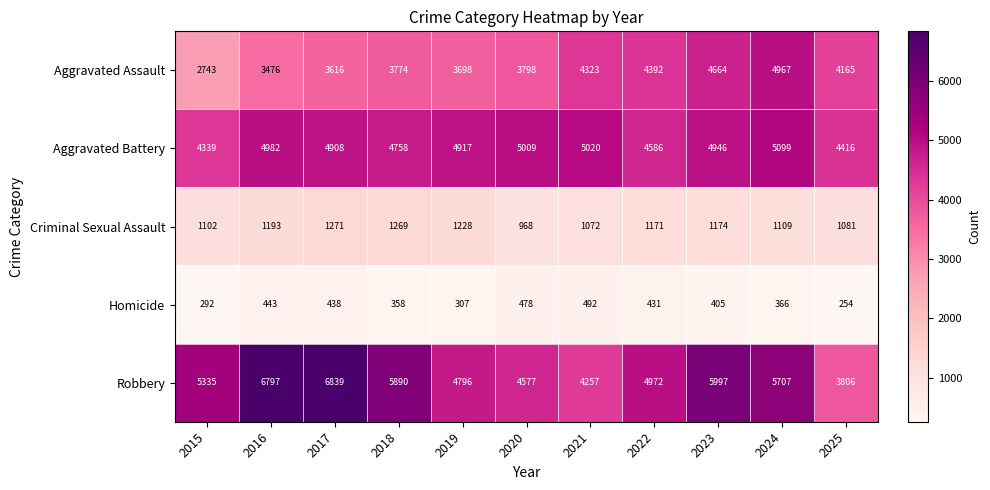

The value of Criminal Sexual Assault at 2017 is 1271. True or false?

True